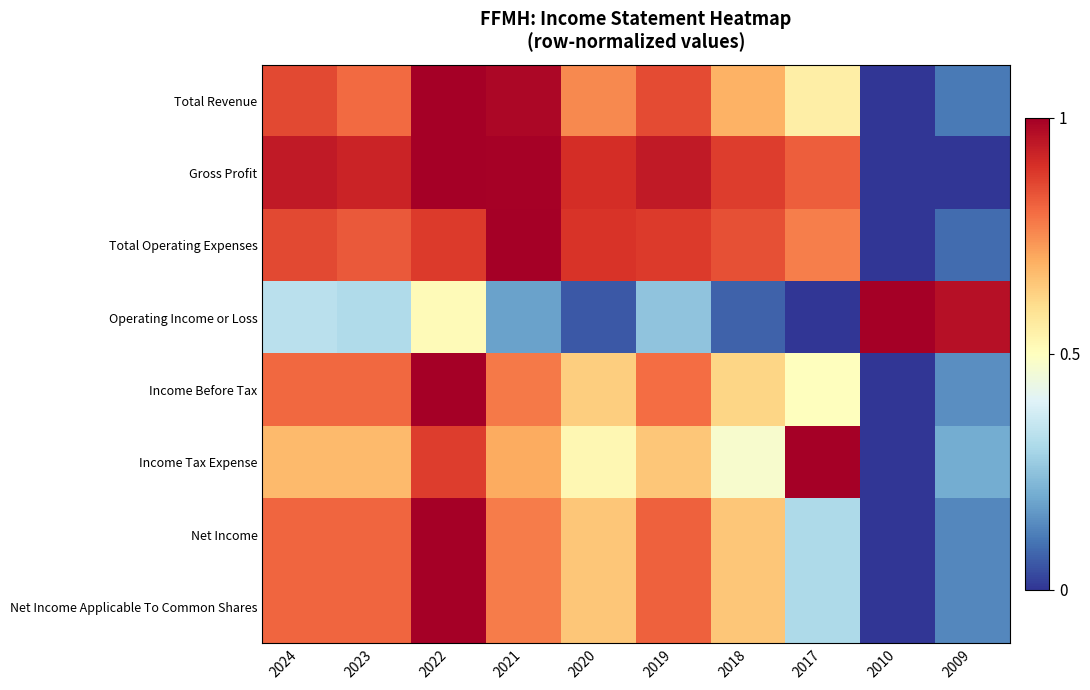

List the series in order of their peak value, highest first.

Total Revenue, Gross Profit, Total Operating Expenses, Operating Income or Loss, Income Before Tax, Income Tax Expense, Net Income, Net Income Applicable To Common Shares